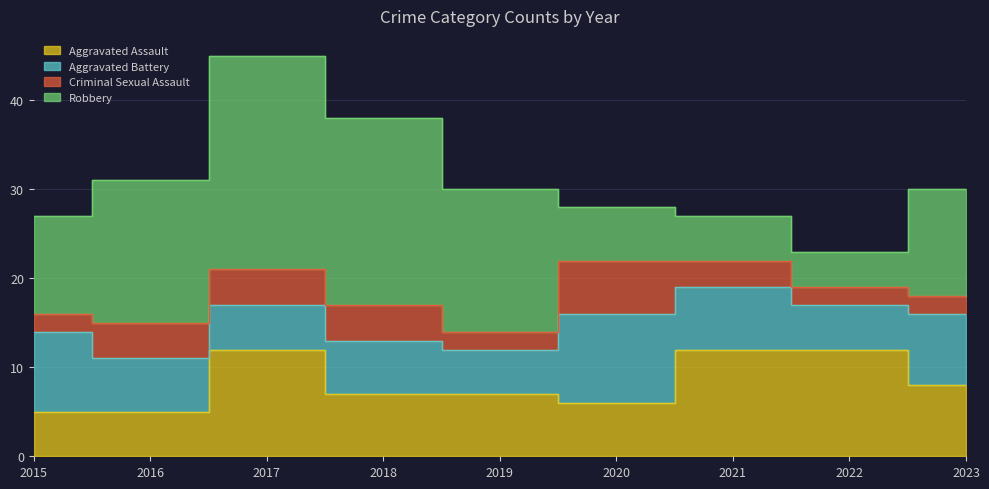

True or false: Criminal Sexual Assault and Aggravated Battery intersect in this chart.

False